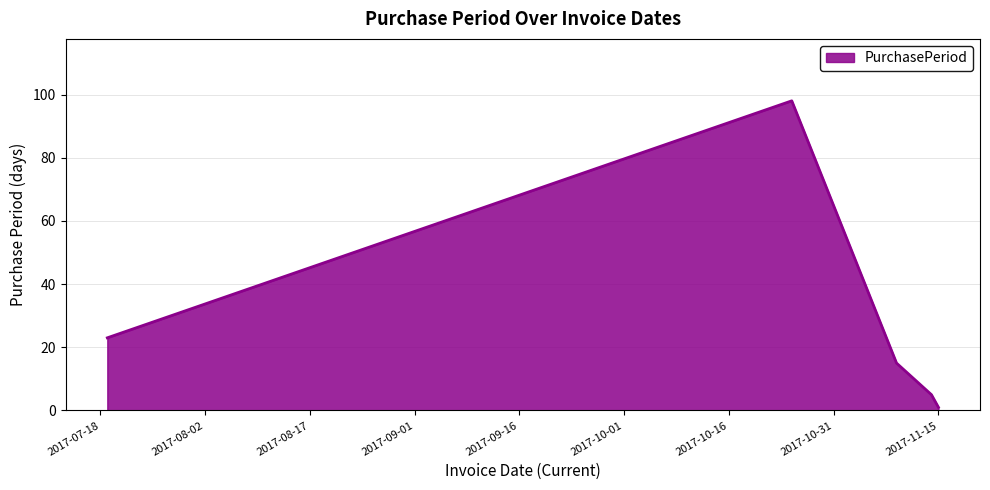

What is the difference between the second highest and second lowest values?

18